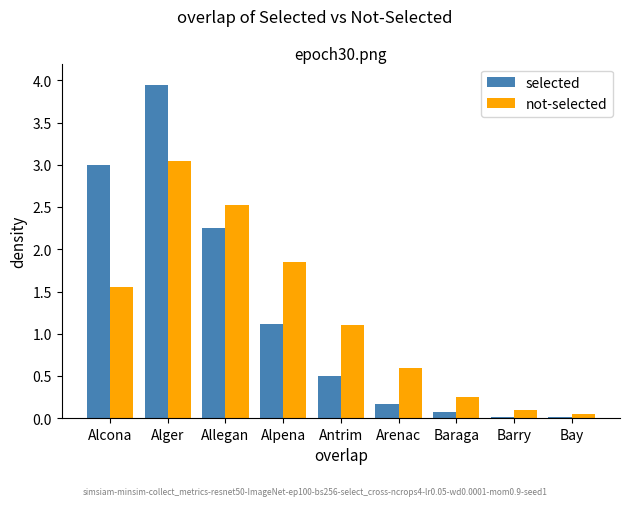

What is the approximate value of not-selected at Antrim?

1.1